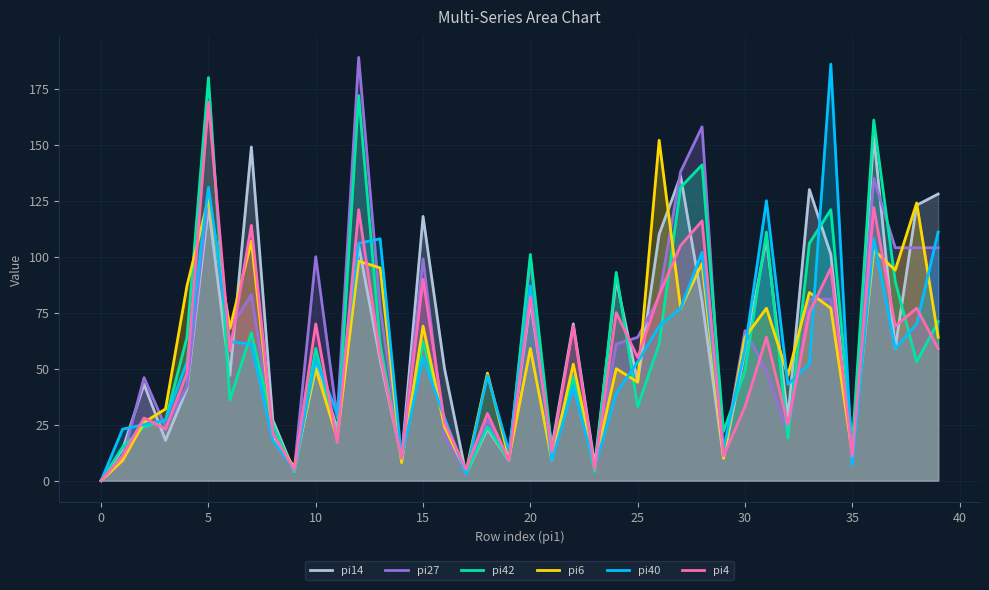

Reading left to right, what are all the values shown in this chart?

pi14: 0	14	43	18	41	122	47	149	27	4	54	23	105	54	10	118	50	3	23	9	80	15	70	7	90	44	110	136	80	10	58	108	28	130	101	9	154	59	123	128
pi27: 0	10	46	24	42	128	68	83	22	5	100	28	189	77	10	99	20	3	27	10	99	9	47	6	61	64	82	138	158	11	67	49	21	81	81	10	135	104	104	104
pi42: 0	15	24	27	64	180	36	66	25	4	59	19	172	61	9	62	26	3	24	9	101	14	46	4	93	33	61	131	141	22	49	111	19	106	121	16	161	89	53	71
pi6: 0	9	26	32	87	126	68	107	20	6	50	19	98	95	8	69	24	4	48	10	59	9	52	7	50	44	152	77	97	10	64	77	47	84	77	12	103	94	124	64
pi40: 0	23	25	27	53	131	62	61	18	5	54	30	106	108	10	55	28	3	47	13	87	9	42	6	39	53	69	77	102	14	59	125	43	52	186	7	108	59	70	111
pi4: 0	11	28	23	48	169	58	114	21	5	70	17	121	56	10	90	26	5	30	9	82	13	69	5	75	55	83	105	116	11	33	64	25	75	95	11	122	69	77	59